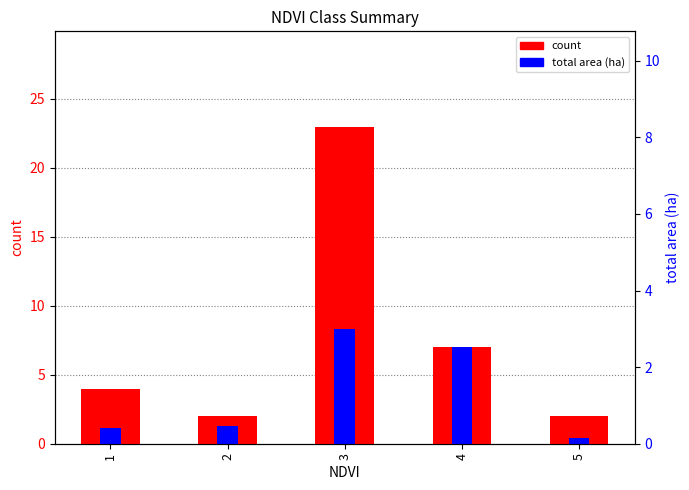

What is the lowest value of the count series?

2.0